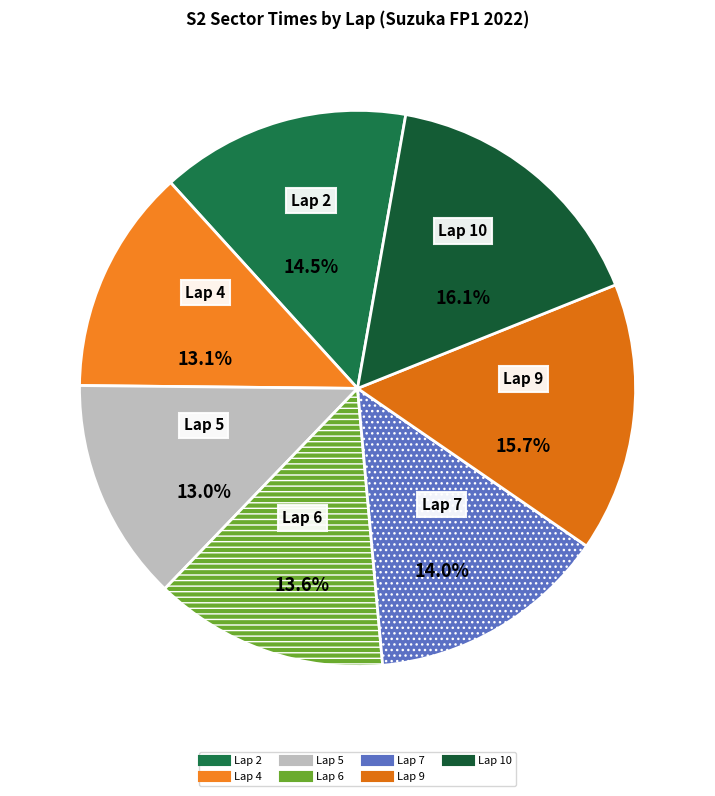

To the nearest percent, what is the combined percentage of Lap 9 and Lap 6?

29%